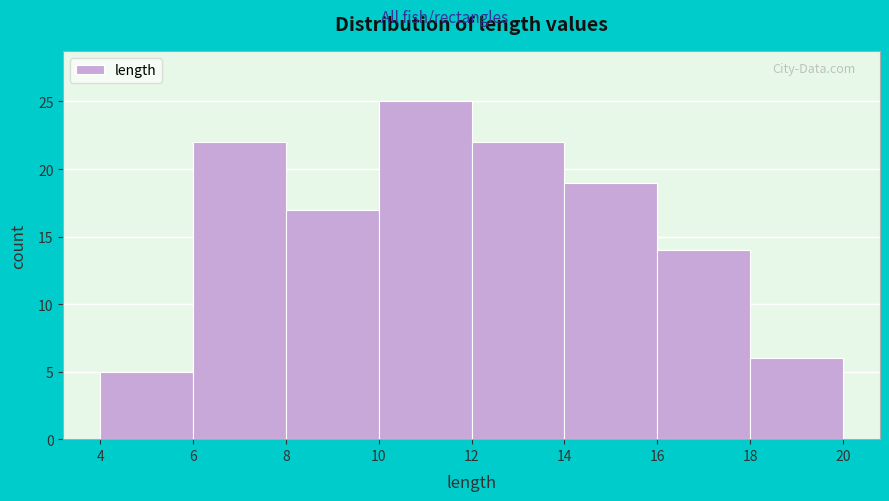

Reading left to right, list every bar in this chart as the range it spans on the x-axis followed by its height. The values are not printed on the chart, so give them approximately, as read against the axis.

4 to 6: 5
6 to 8: 22
8 to 10: 17
10 to 12: 25
12 to 14: 22
14 to 16: 19
16 to 18: 14
18 to 20: 6